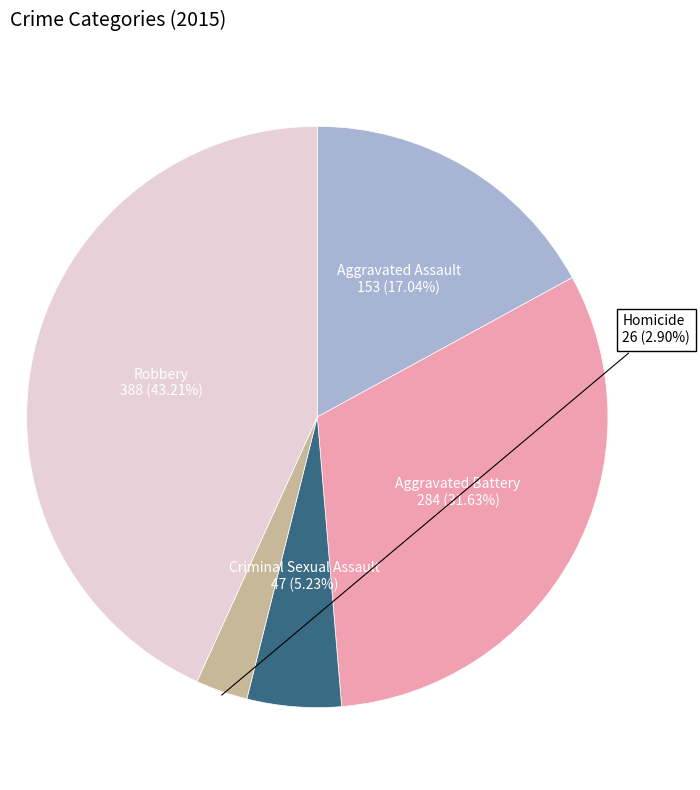

What is the largest slice in the pie chart?

Robbery